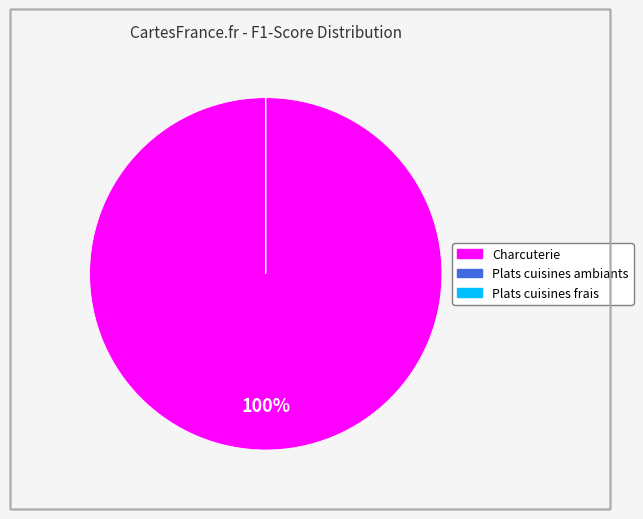

To the nearest percent, what is the average slice percentage?

33%